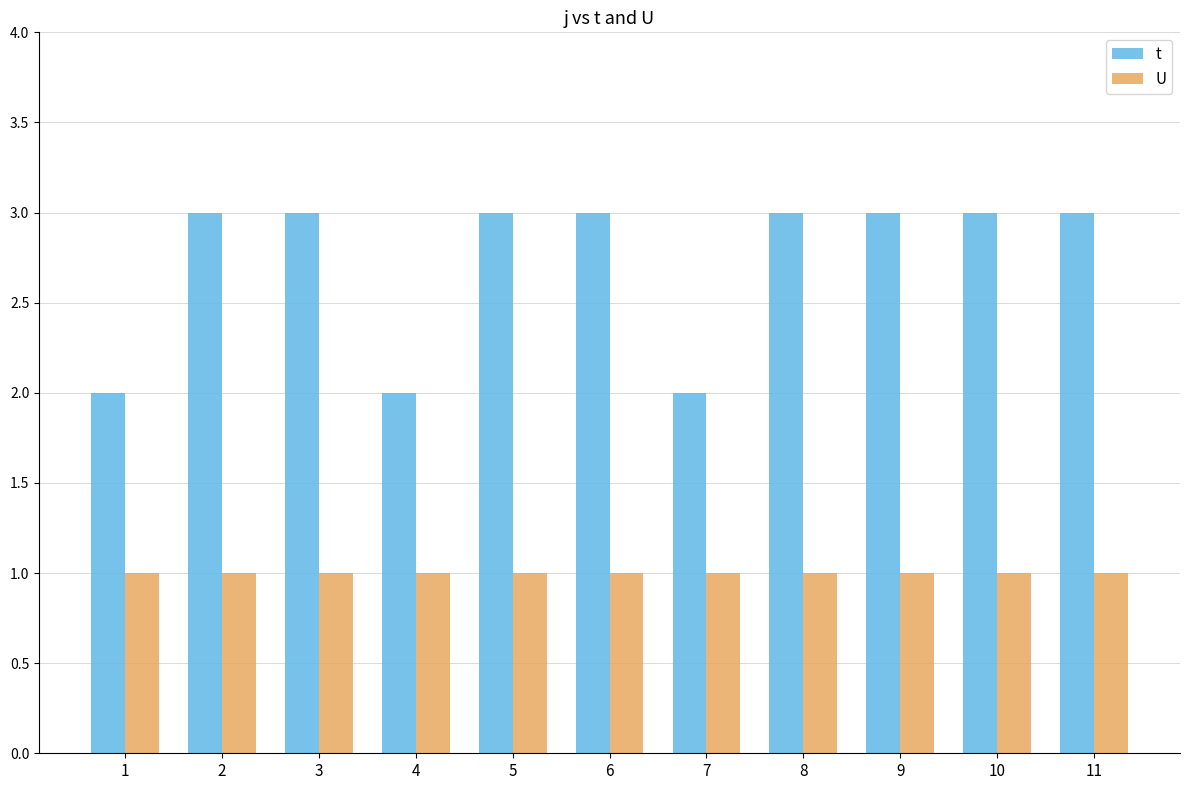

Read the t value at 8.

3